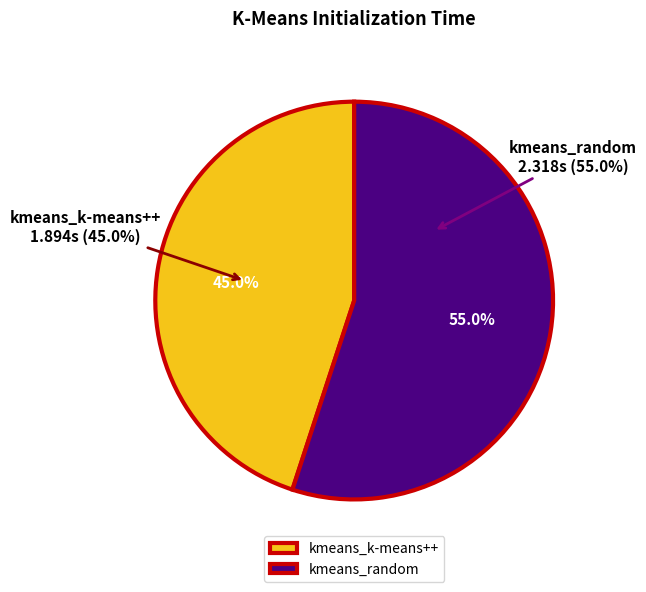

Which category has the biggest portion of the pie?

kmeans_random